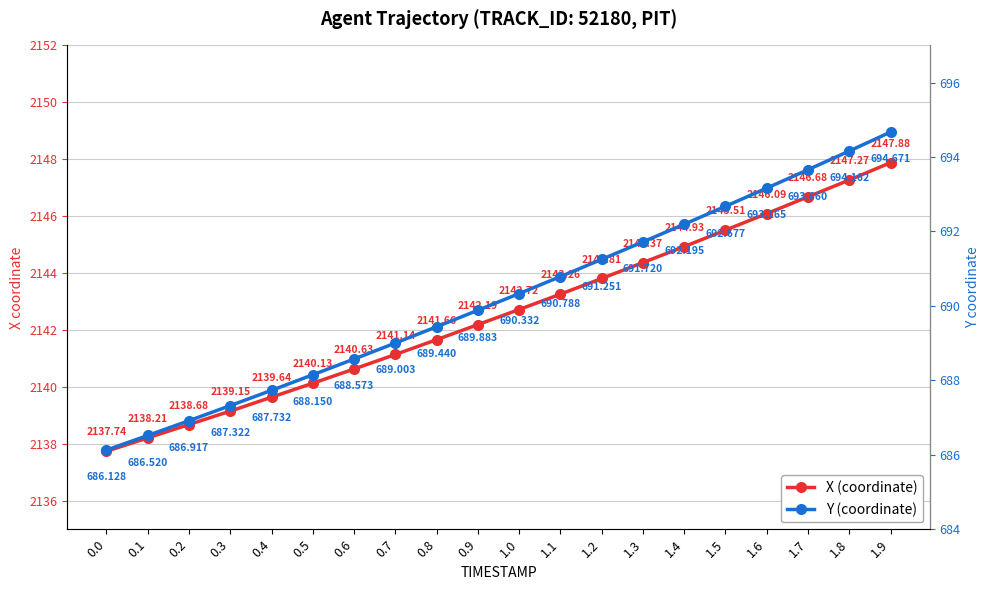

How many values in the X series are below 2142?

9